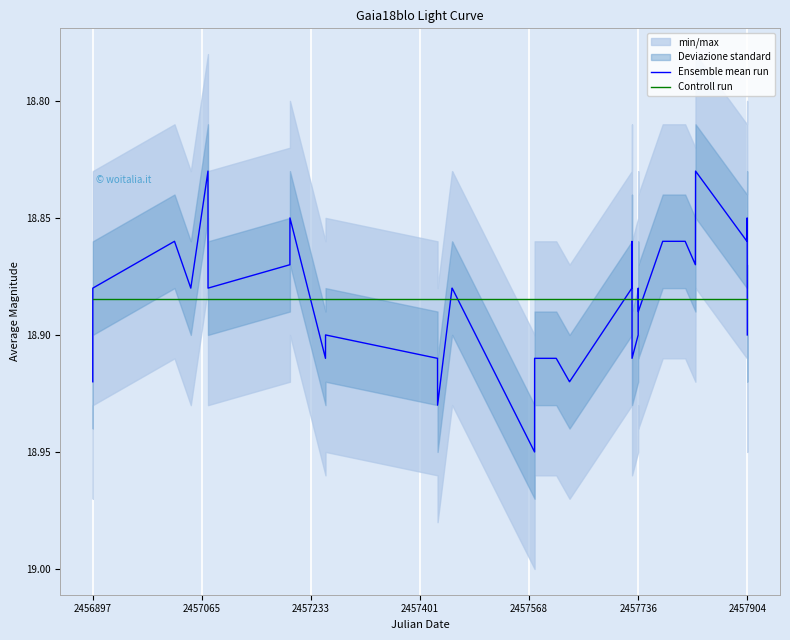

How many intersections are there between Controll run and Ensemble mean run?

10